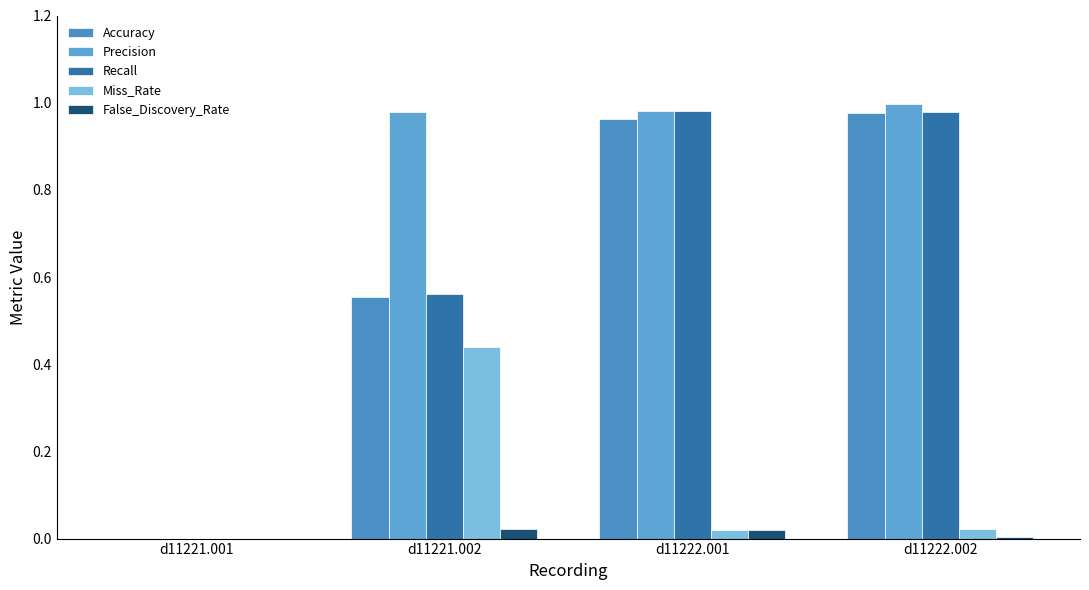

Reading left to right, what are all the values shown in this chart?

Accuracy: d11221.001=0.0	d11221.002=0.6	d11222.001=1.0	d11222.002=1.0
Precision: d11221.001=0.0	d11221.002=1.0	d11222.001=1.0	d11222.002=1.0
Recall: d11221.001=0.0	d11221.002=0.6	d11222.001=1.0	d11222.002=1.0
Miss_Rate: d11221.001=0.0	d11221.002=0.4	d11222.001=0.0	d11222.002=0.0
False_Discovery_Rate: d11221.001=0.0	d11221.002=0.0	d11222.001=0.0	d11222.002=0.0